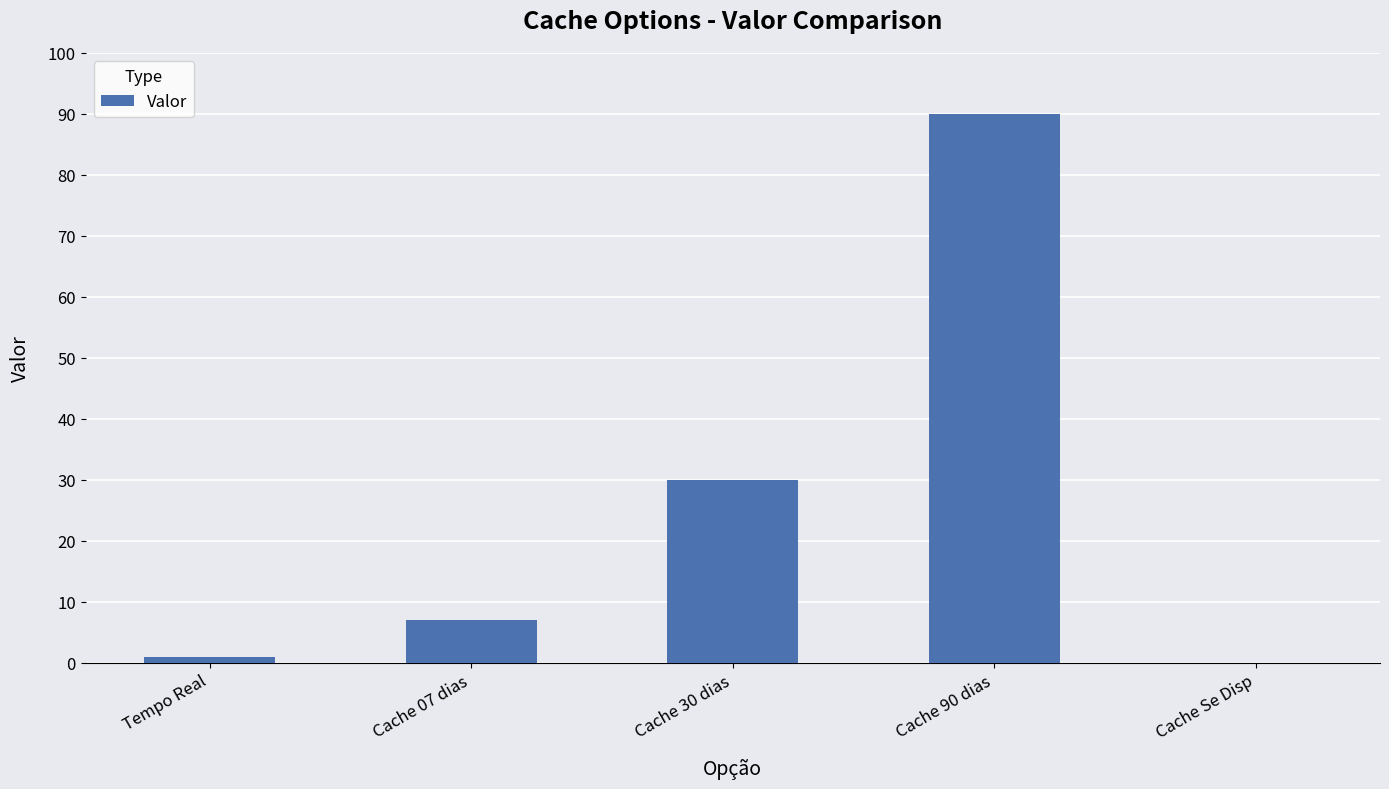

Approximately how many times larger is the value at Cache 30 dias compared to Cache 90 dias?

0.3